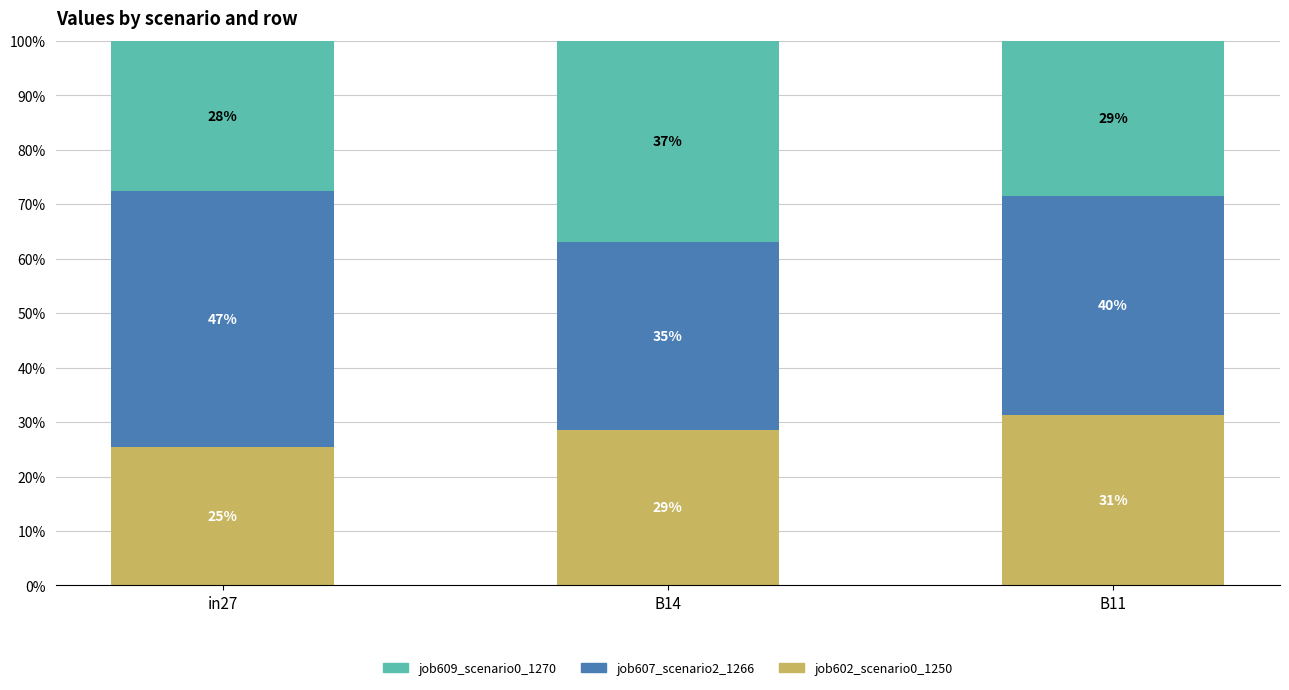

What are all the series names shown in the legend?

job609_scenario0_1270, job607_scenario2_1266, job602_scenario0_1250